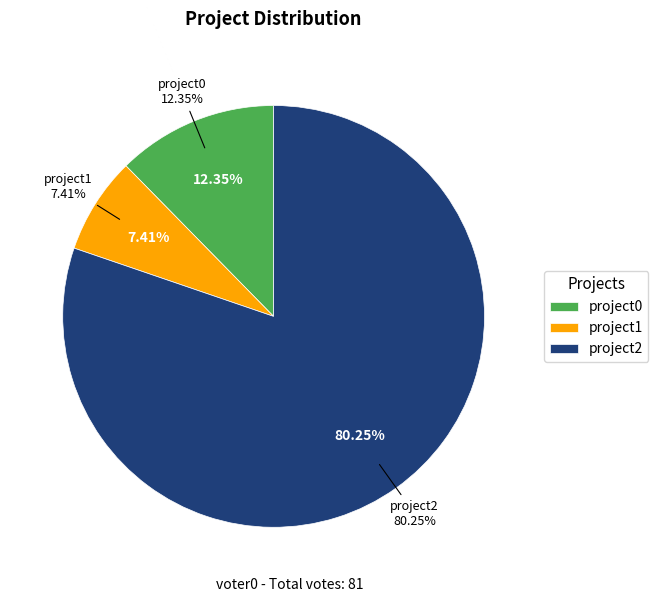

Rank the categories by value from lowest to highest.

project1, project0, project2